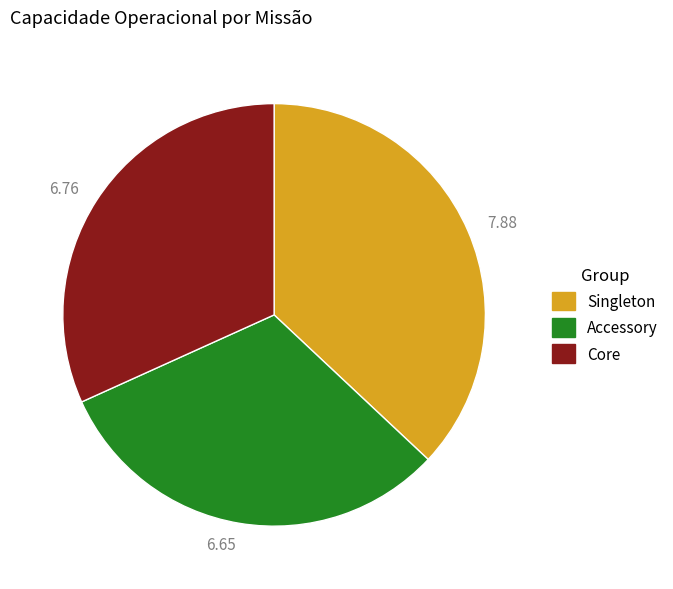

Does any single category account for the majority?

No